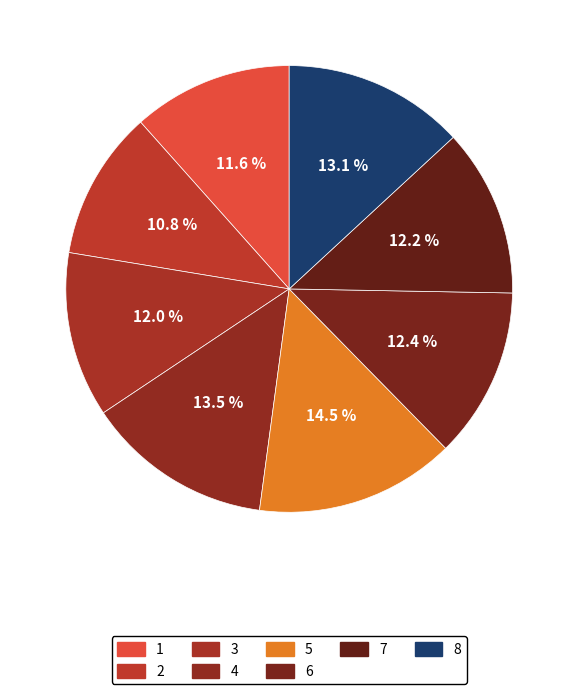

What portion of the pie excludes 5?

85.5%